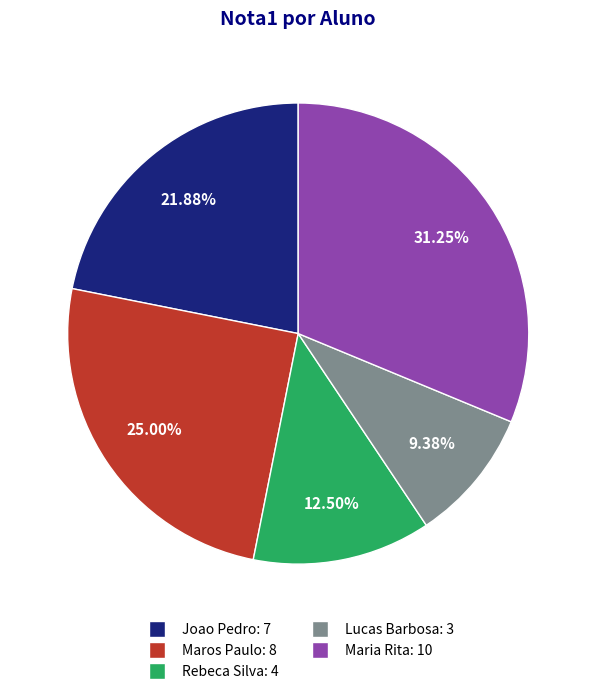

Does any single category account for the majority?

No